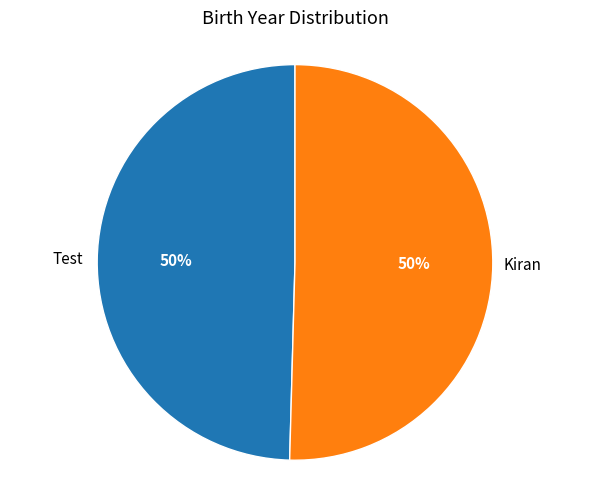

To the nearest percent, what is the average slice percentage?

50%